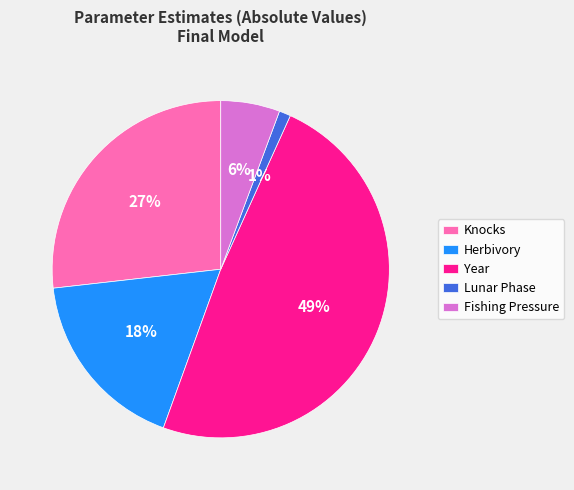

How many slices are in this pie chart?

5